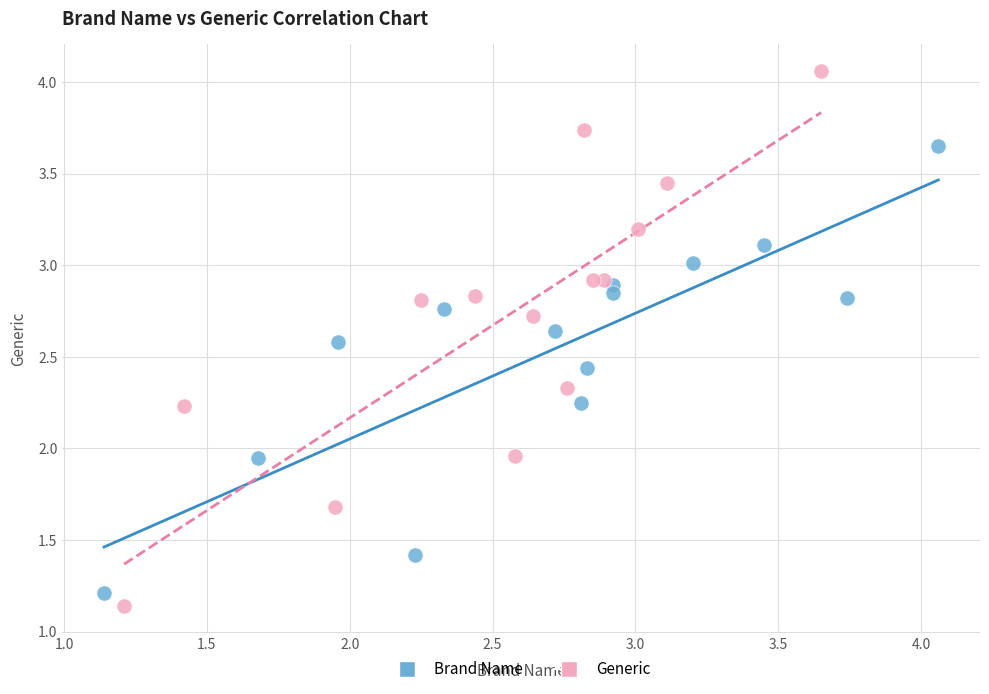

Which series contains the highest Y value?

Generic